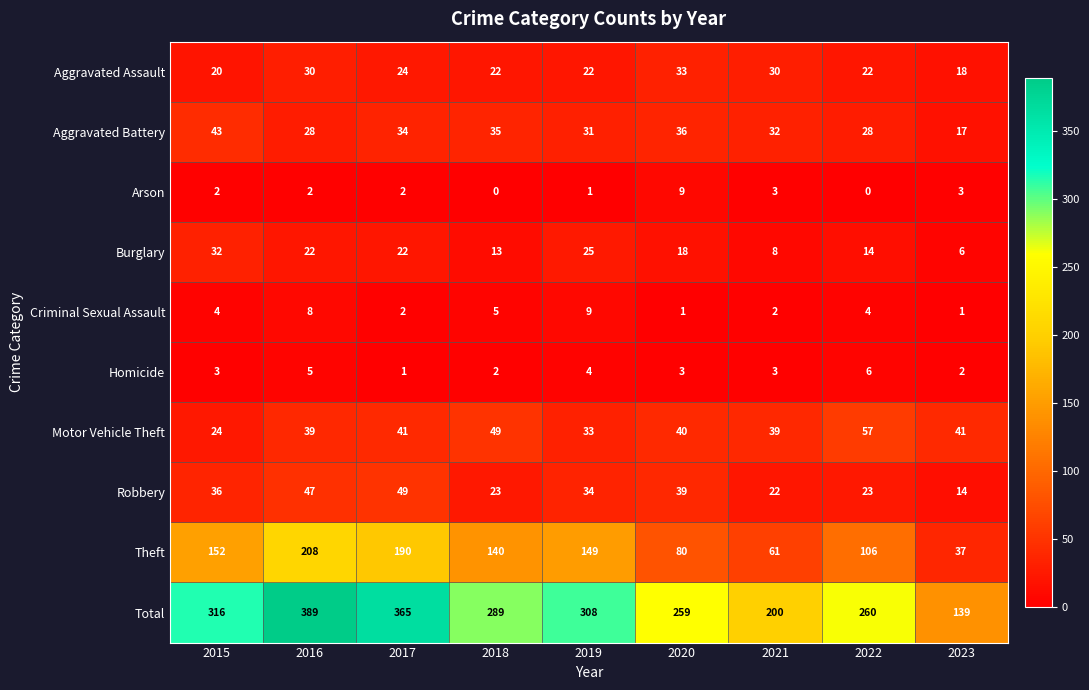

The Aggravated Battery series shows 24 at 2017. True or false?

False